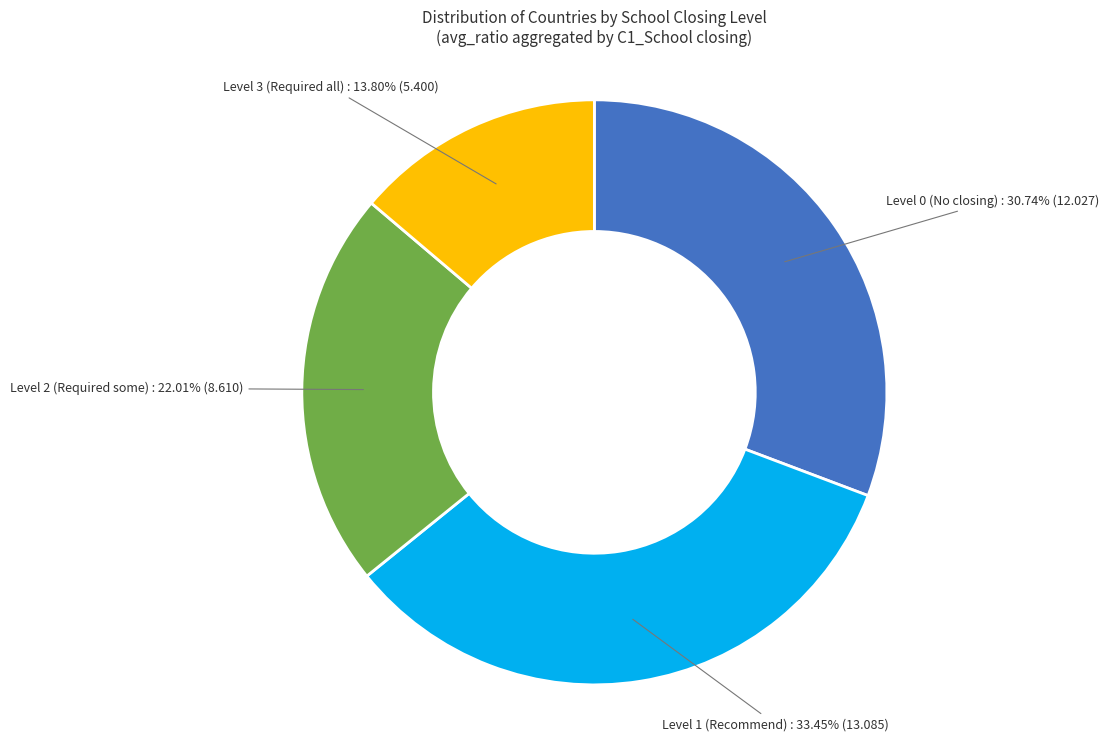

Does any single category account for the majority?

No